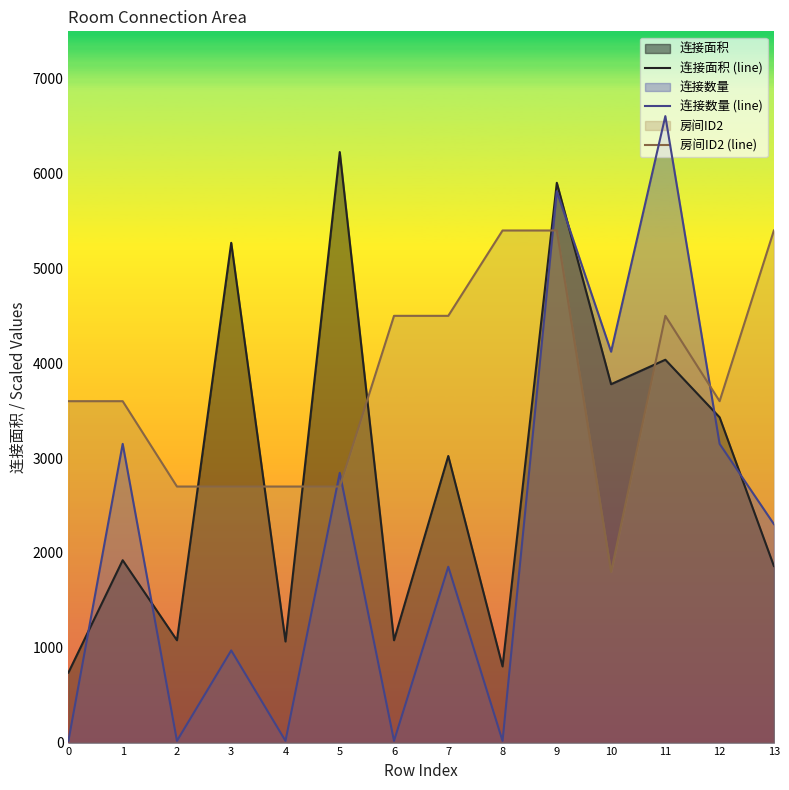

What is the sum of all 连接数量 (line) values?

30906